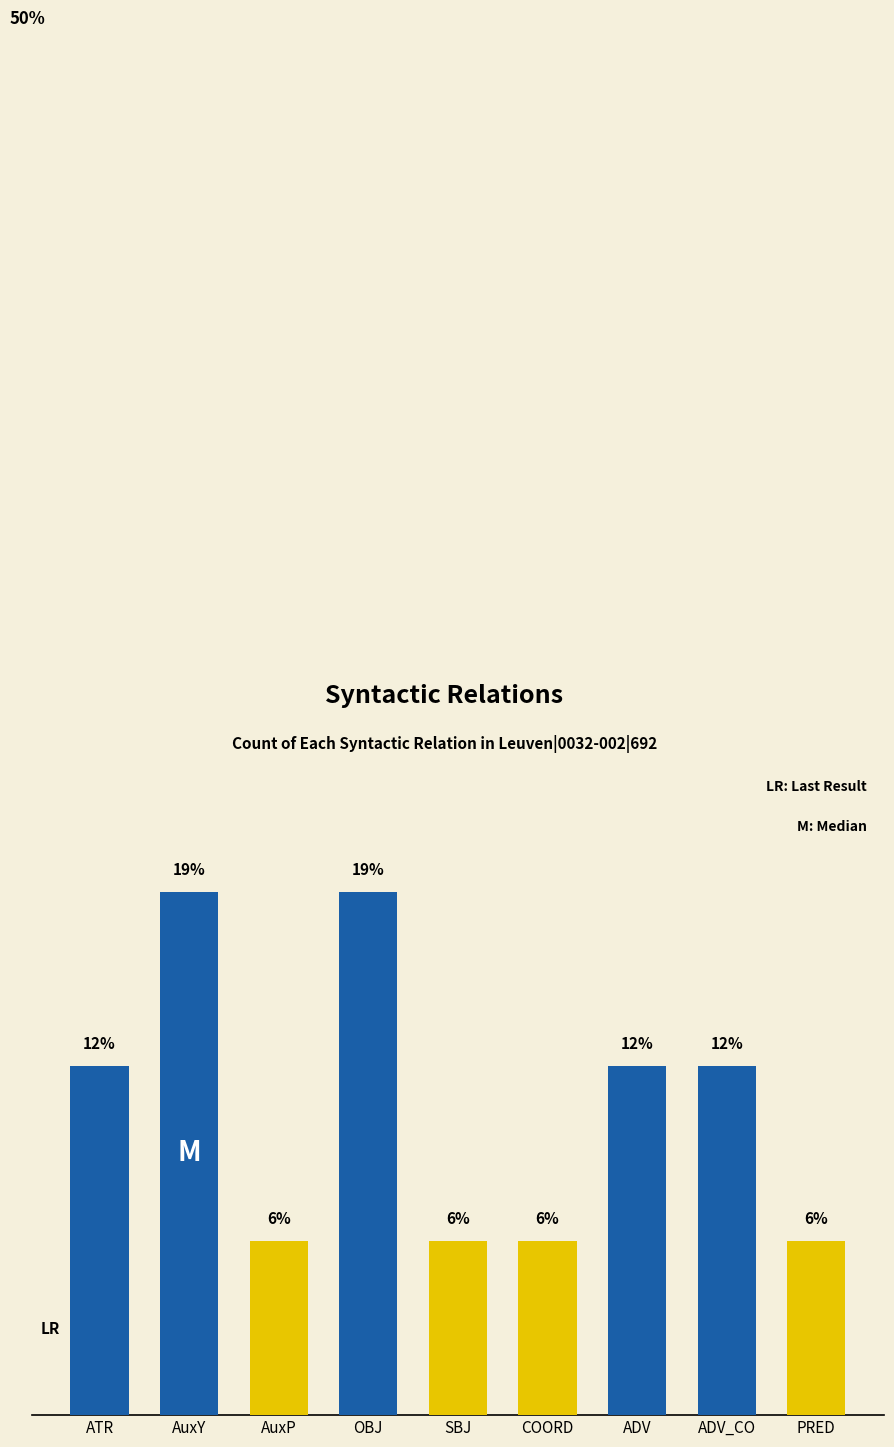

The chart shows a value of 20.0 at ATR. True or false?

False